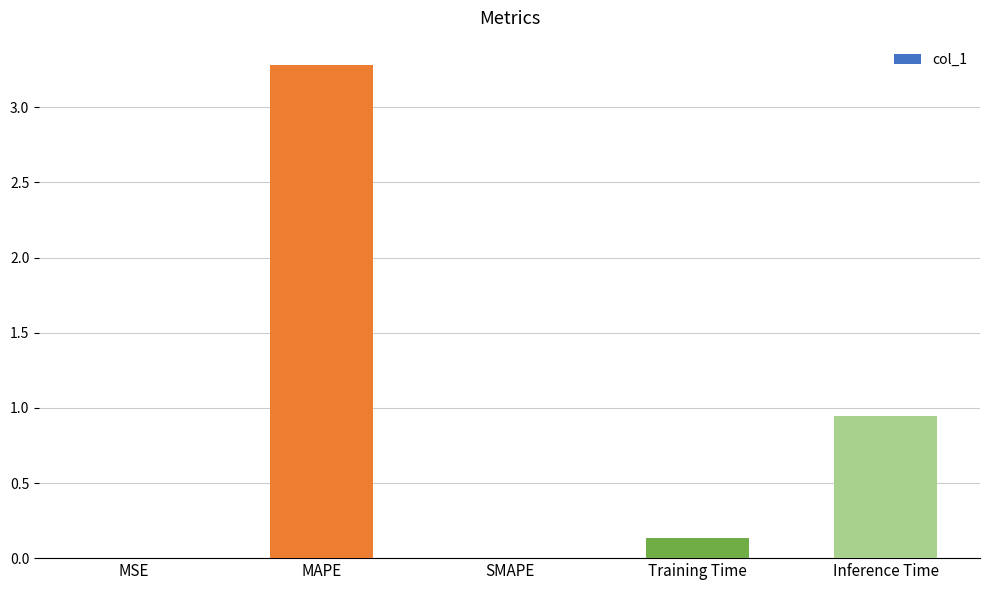

What is the sum of all values?

4.4